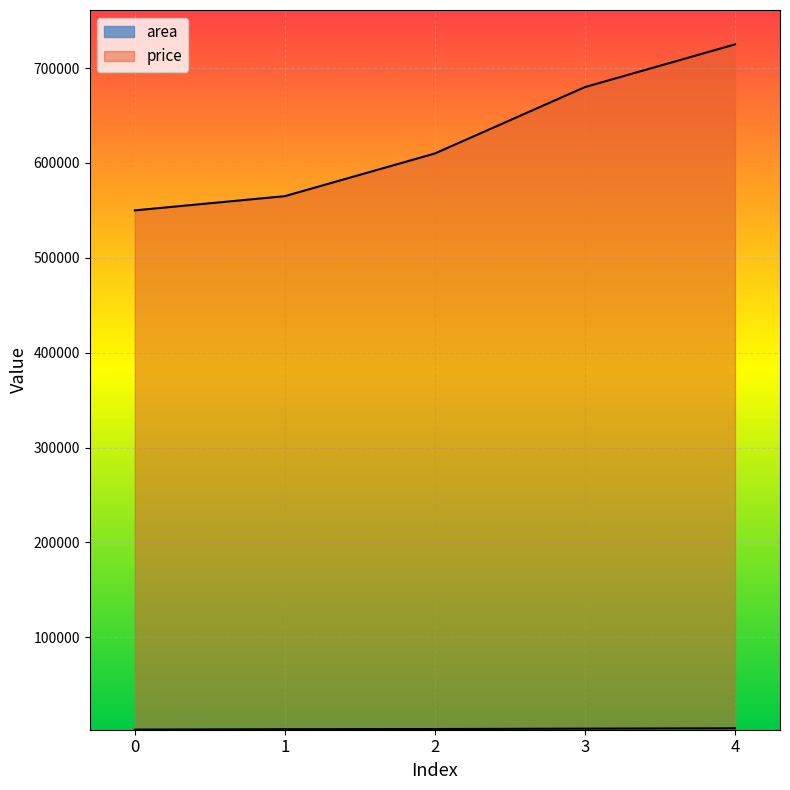

Rank the series by their average value, from highest to lowest.

price, area